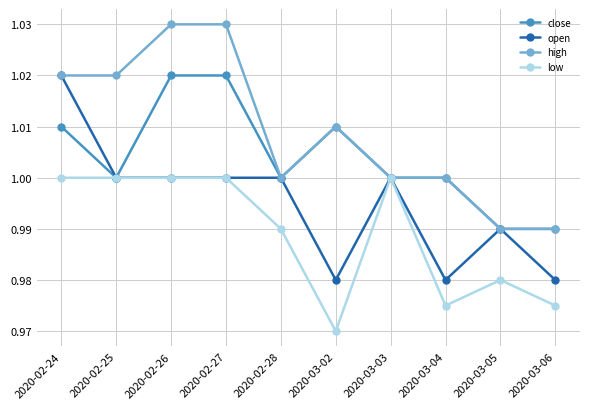

What is the label of the 3rd point from the right?

2020-03-04